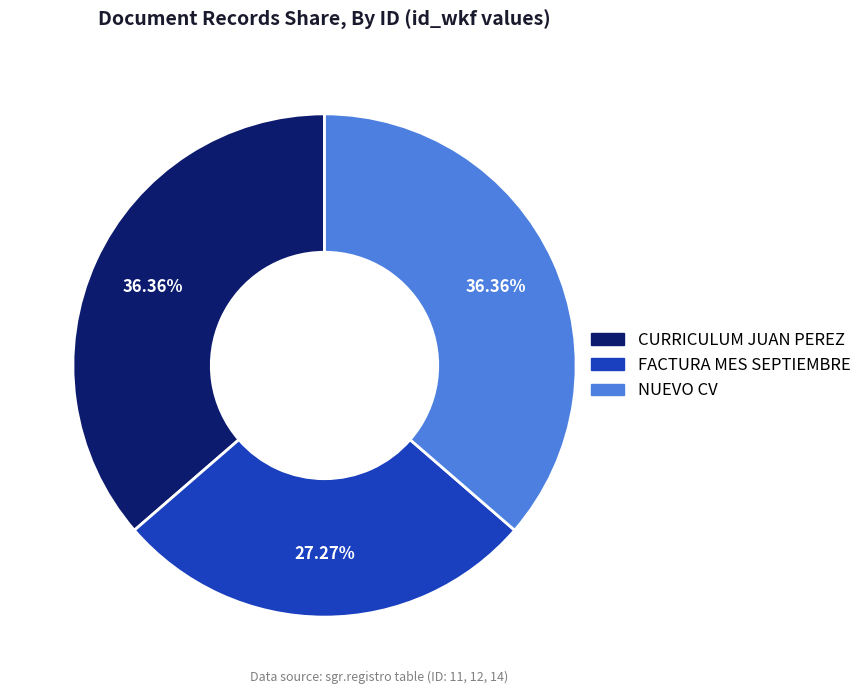

Does any single category account for the majority?

No